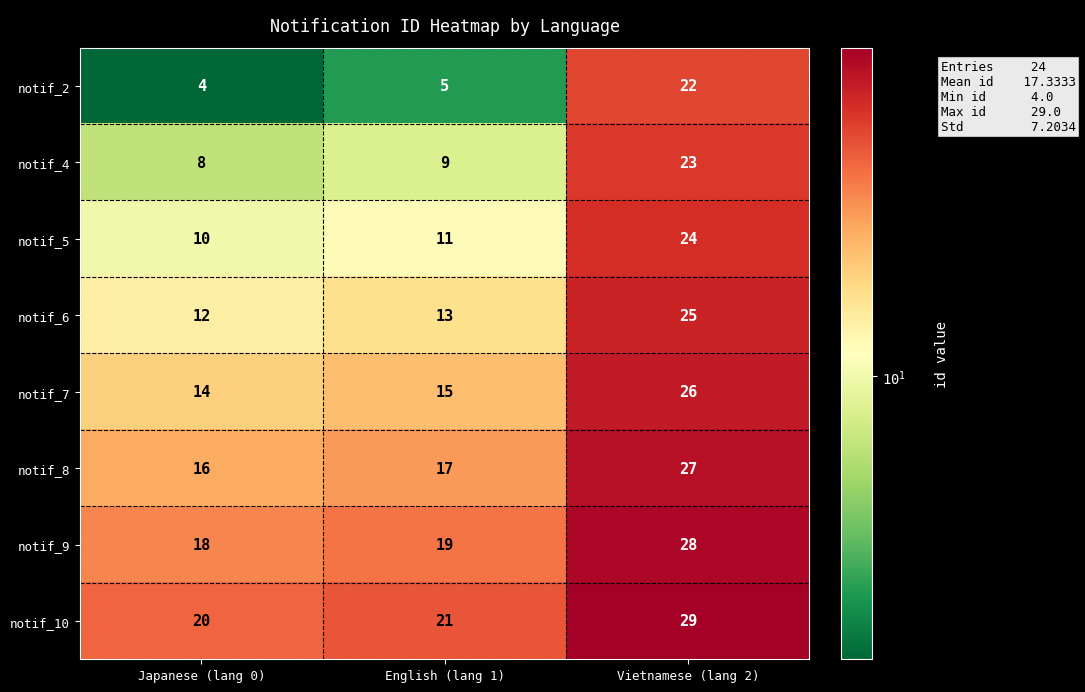

Rank the series at Japanese (lang 0) from lowest to highest value.

notif_2, notif_4, notif_5, notif_6, notif_7, notif_8, notif_9, notif_10